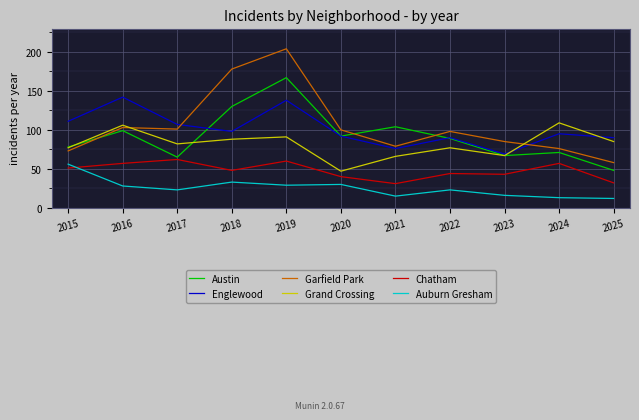

What is the sum of all Austin values?

1010